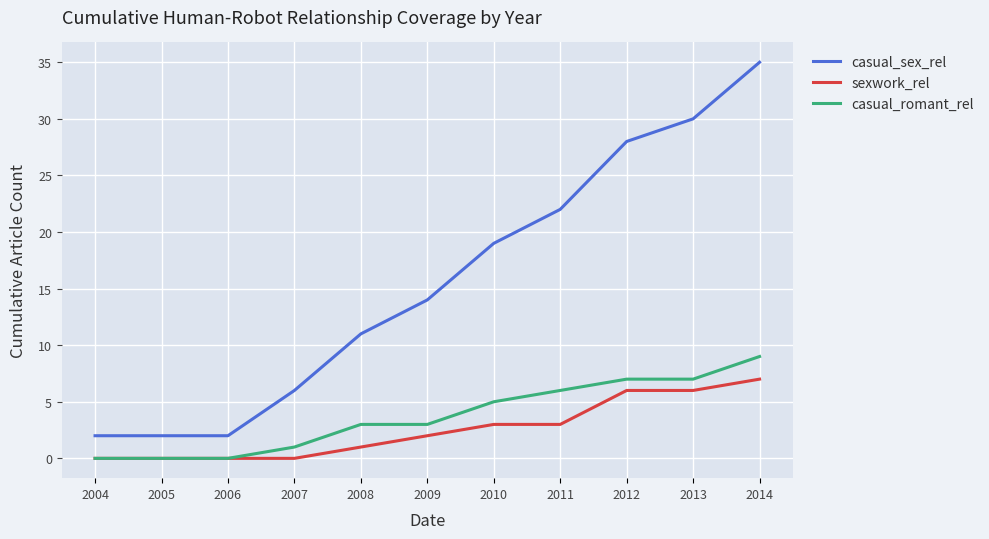

What is the spread (max minus min) of values at 2006?

2